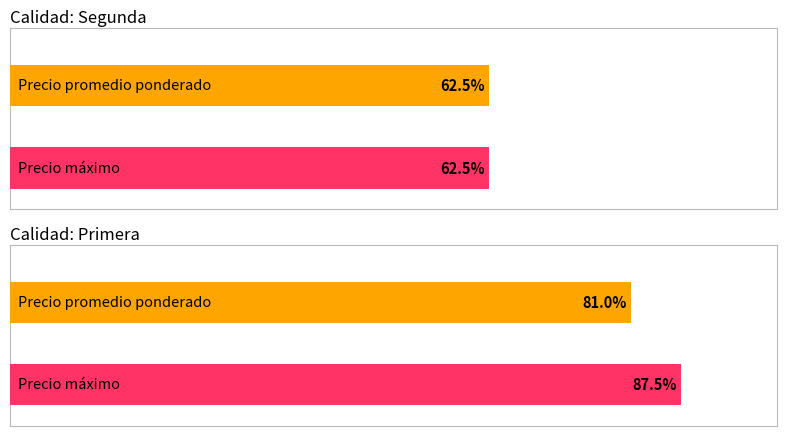

How many categories are shown in the chart?

2